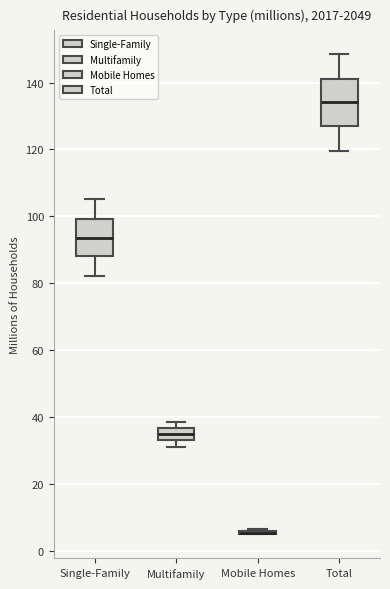

Where is the upper edge of the box for Single-Family on the y-axis? The values are not printed on the chart, so give them approximately, as read against the axis.

100